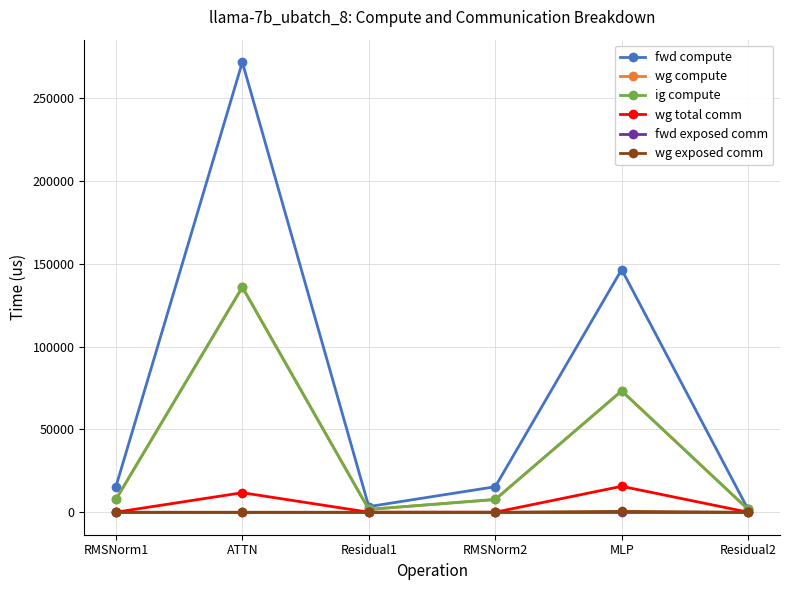

Is this an area chart (filled region under the line)?

No